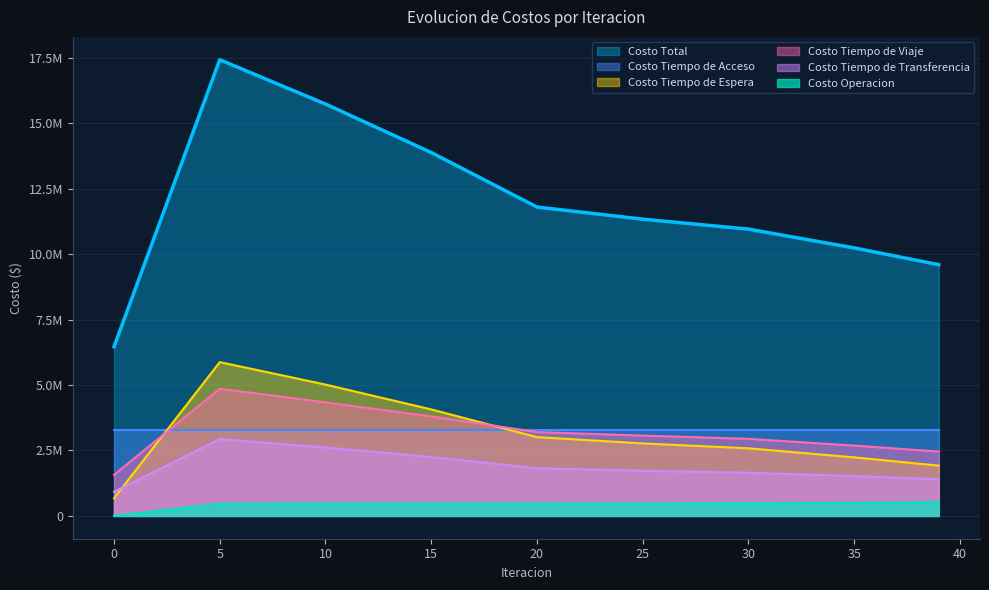

True or false: Costo Operacion and Costo Tiempo de Espera intersect in this chart.

False